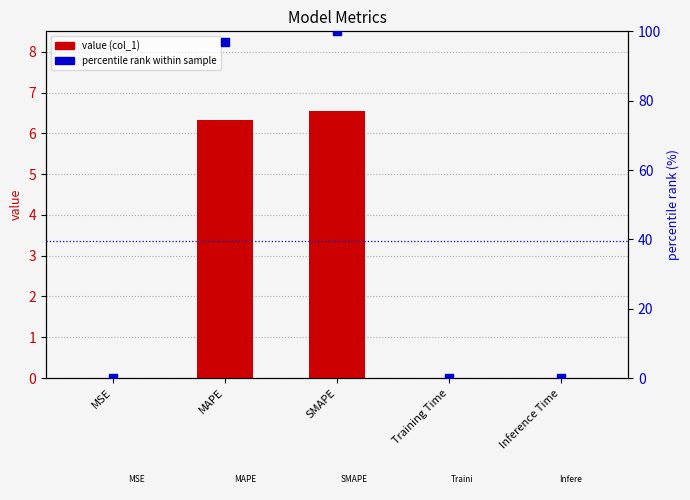

Which series has the largest total across all categories?

percentile rank